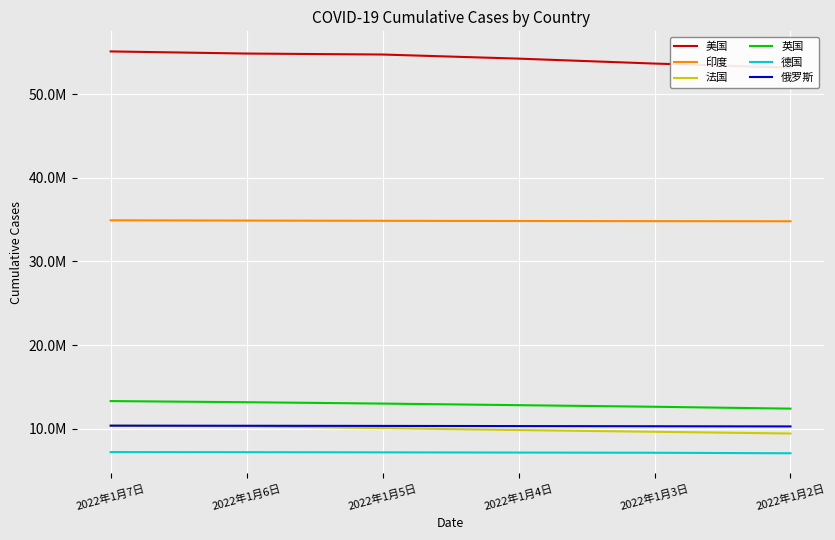

True or false: 印度 and 德国 cross at least once.

False